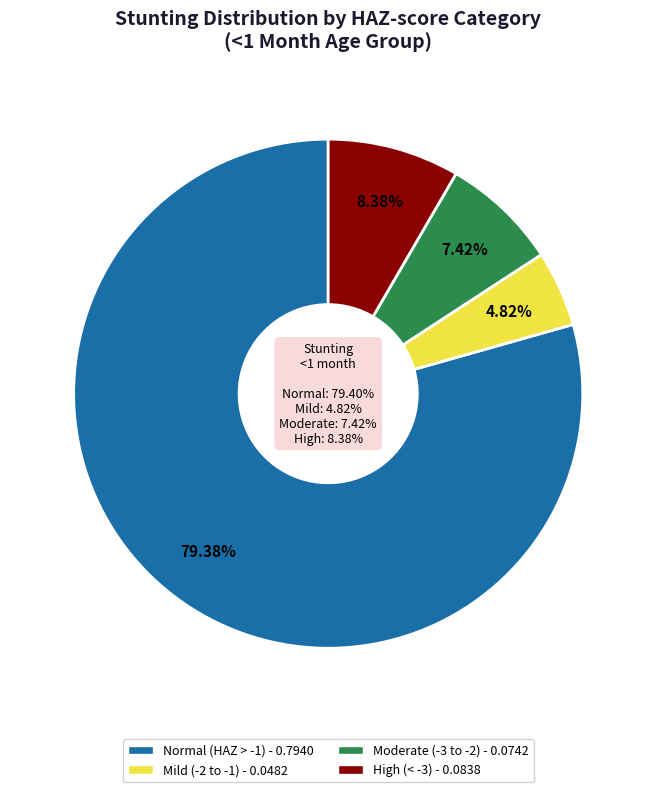

Between Moderate (HAZ-score between -3 and -2) and Mild (HAZ-score between -2 and -1), which is larger?

Moderate (HAZ-score between -3 and -2)